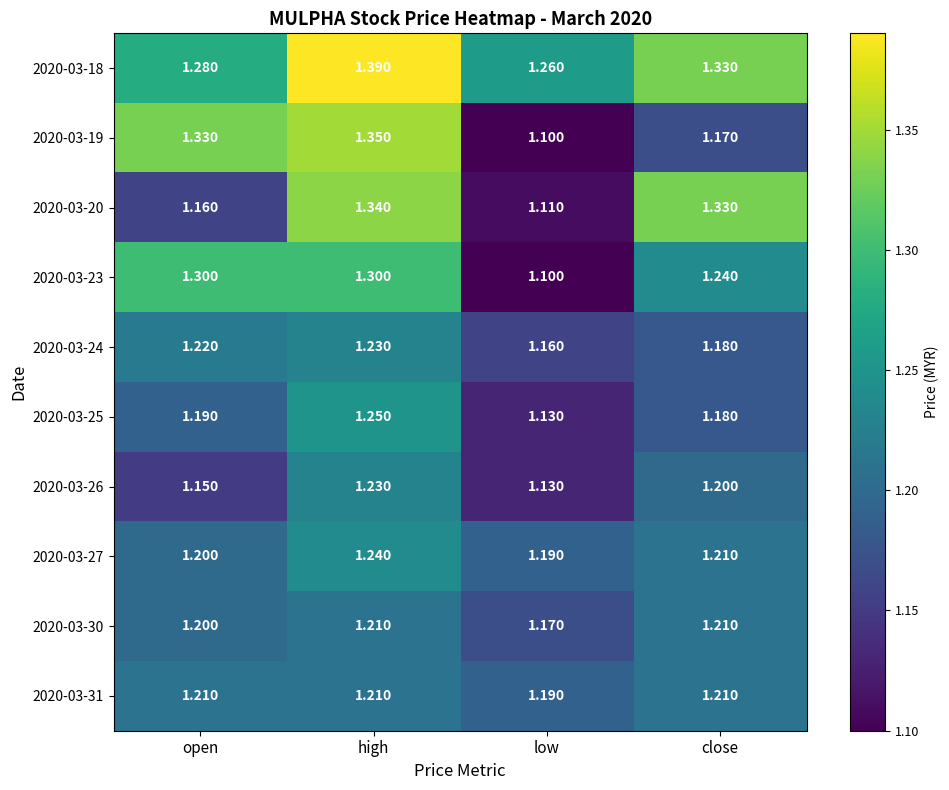

Where is 2020-03-30 nearest to the value 1?

low